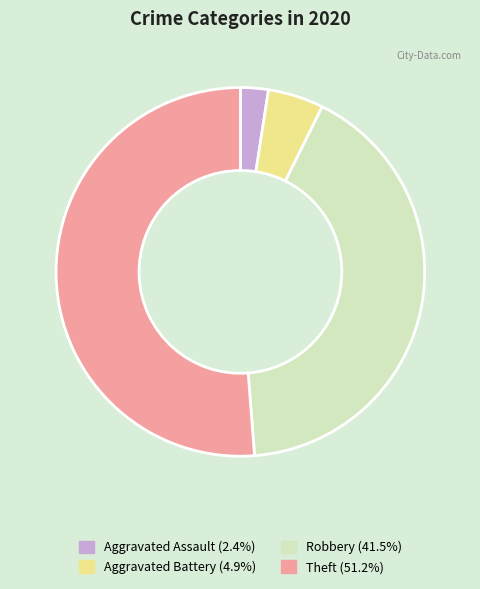

Which slice is the largest?

Theft